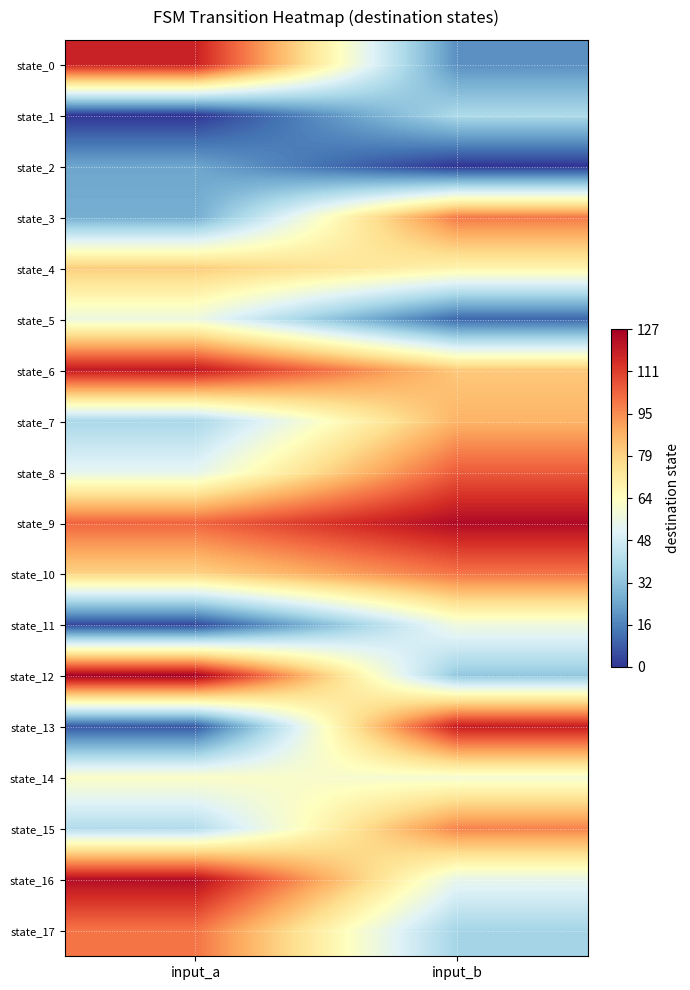

Count the number of categories in the chart.

2